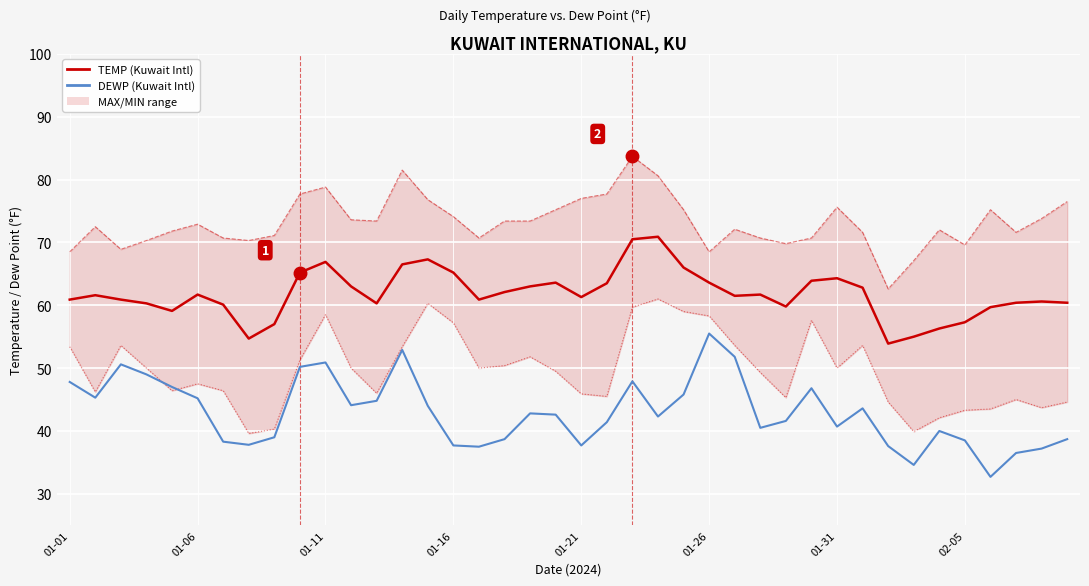

How many interior local peaks does the TEMP (mean) series have?

9